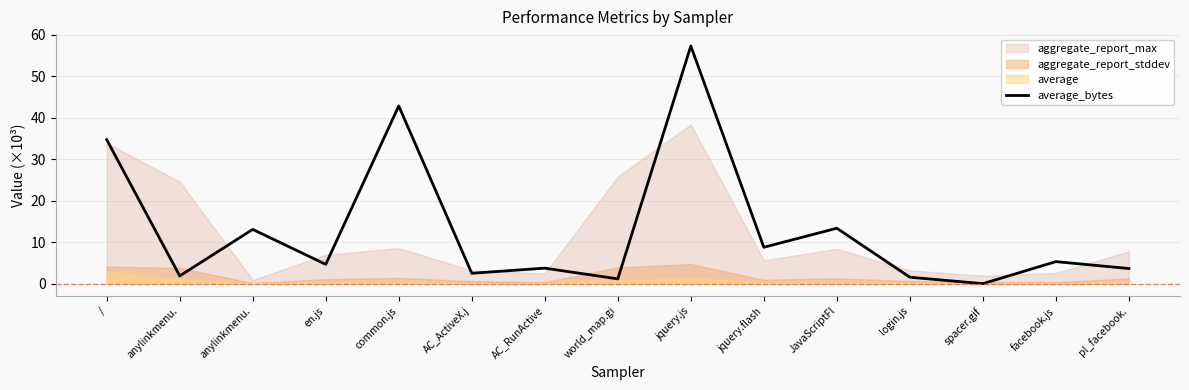

What is the greatest value displayed?

57.3